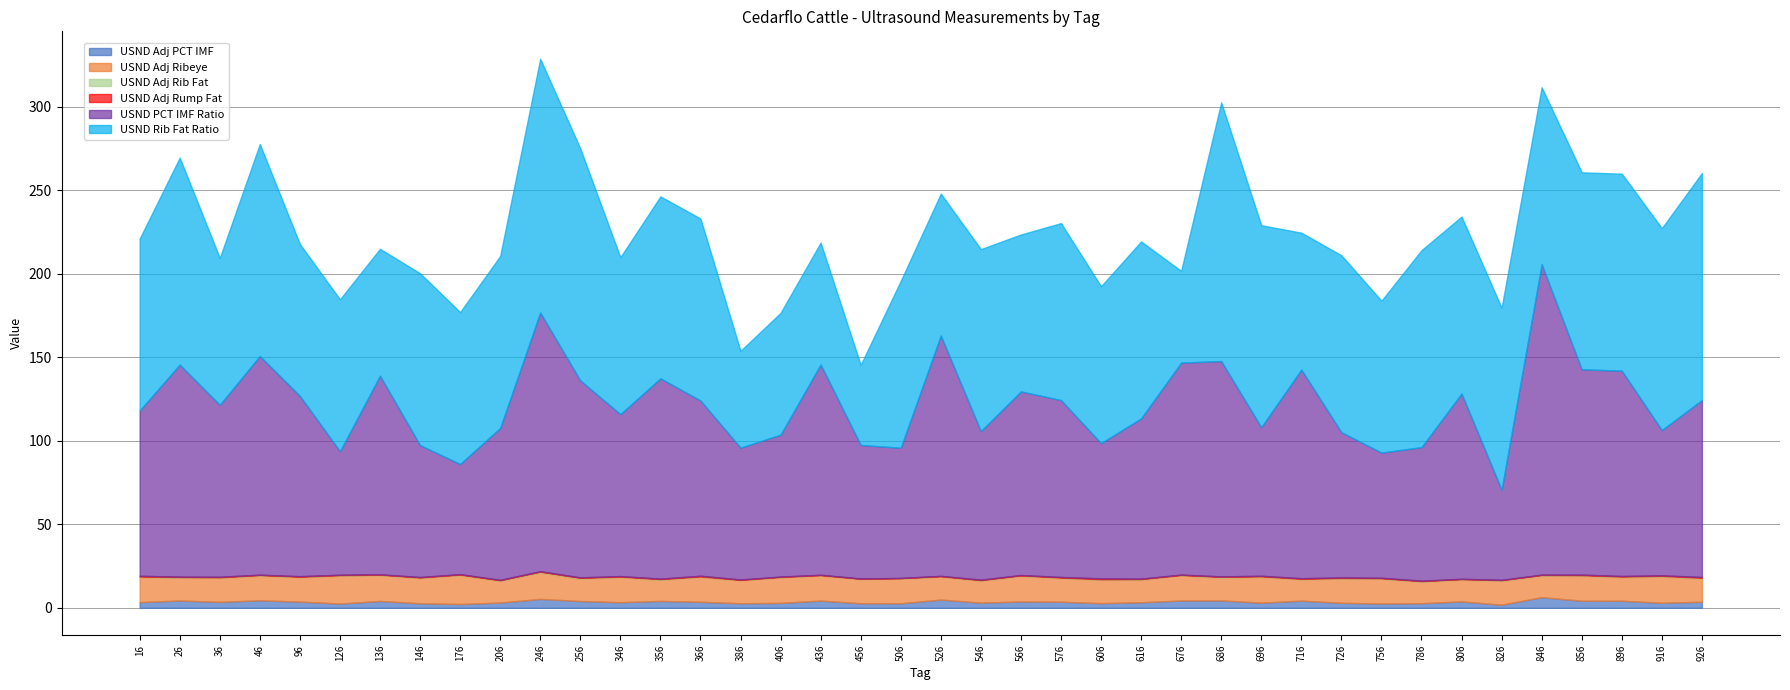

List the labels in order of USND Adj Rib Fat value, smallest first.

456, 676, 386, 406, 436, 136, 716, 526, 36, 96, 126, 176, 756, 346, 566, 606, 506, 16, 146, 206, 576, 616, 726, 806, 846, 356, 366, 546, 826, 786, 856, 896, 696, 916, 26, 46, 926, 256, 246, 686